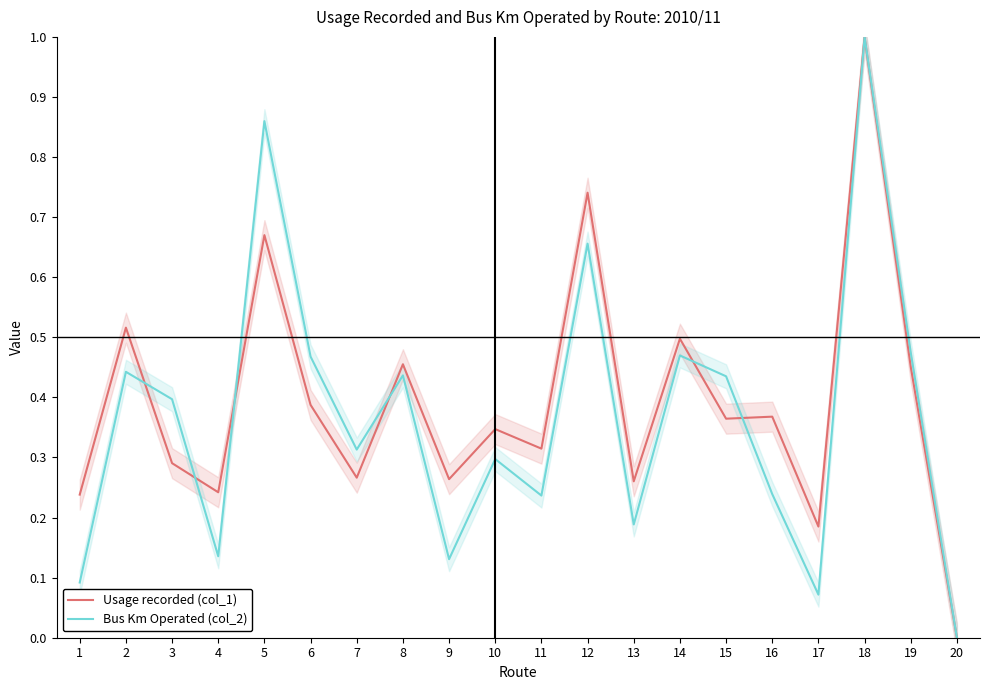

Is it true that Bus Km Operated (col_2) equals 0.6 at 18?

False